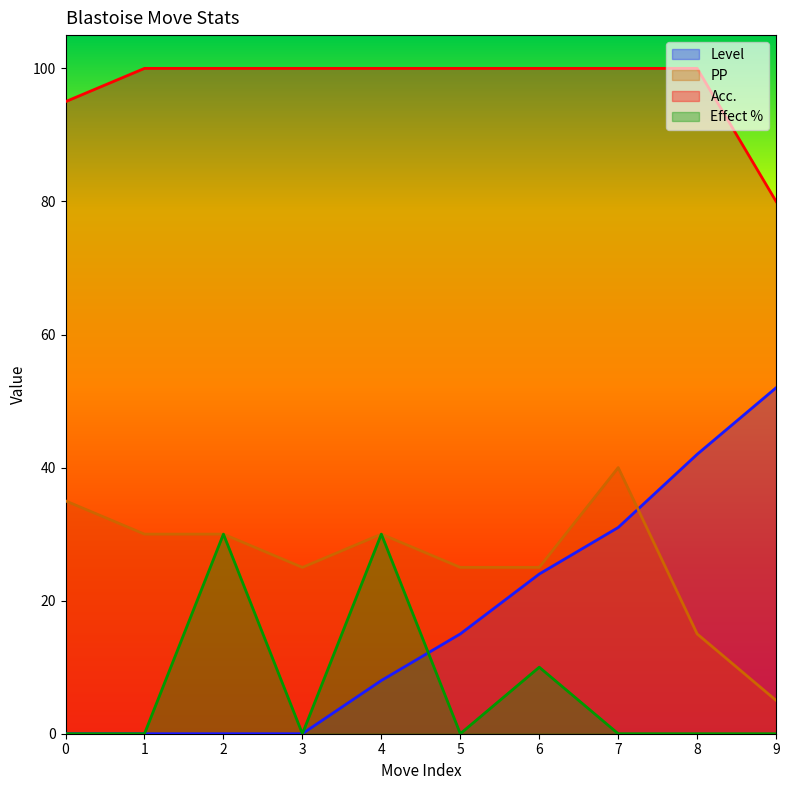

True or false: Acc. has more than 2 interior local peaks.

False